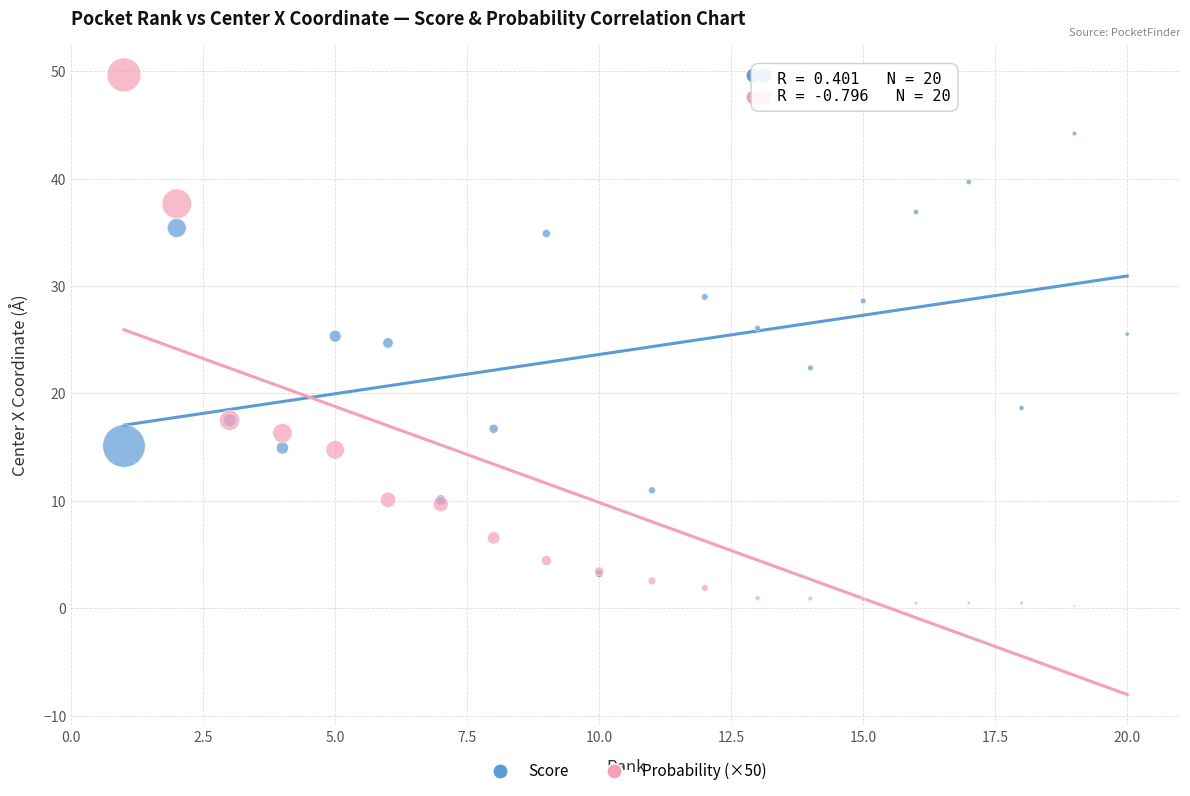

What are all the series names shown in the legend?

Score, Probability (×50)